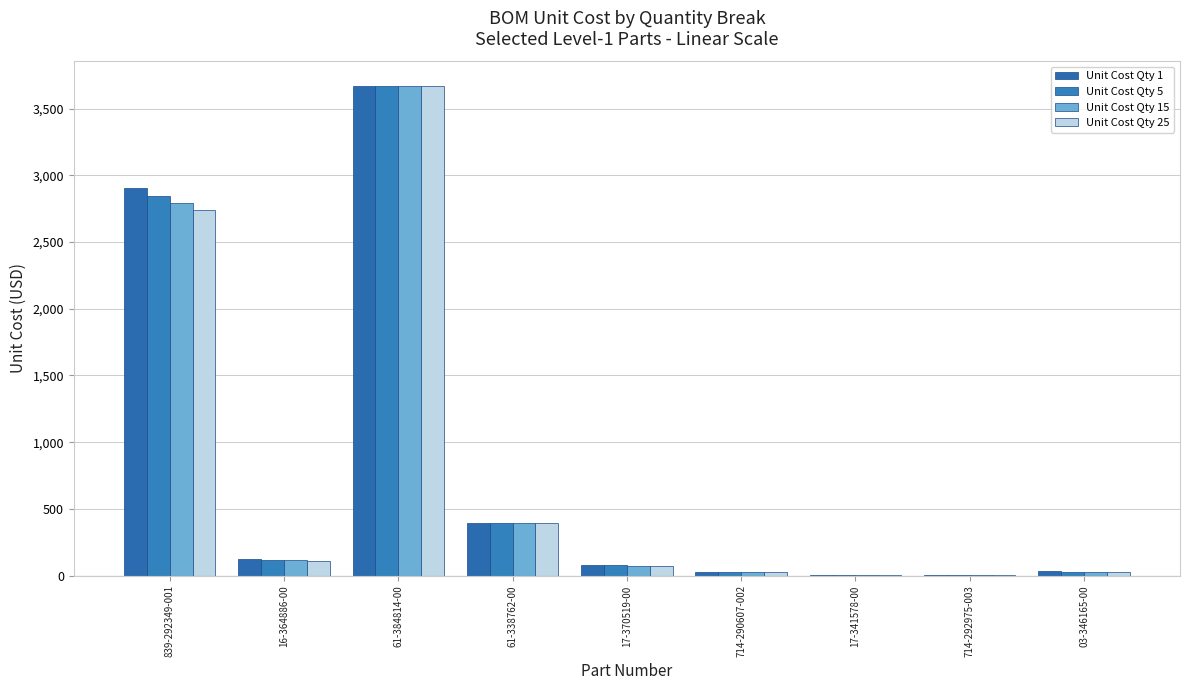

Between 16-364886-00 and 17-341578-00, which series saw the biggest shift?

Unit Cost Qty 1